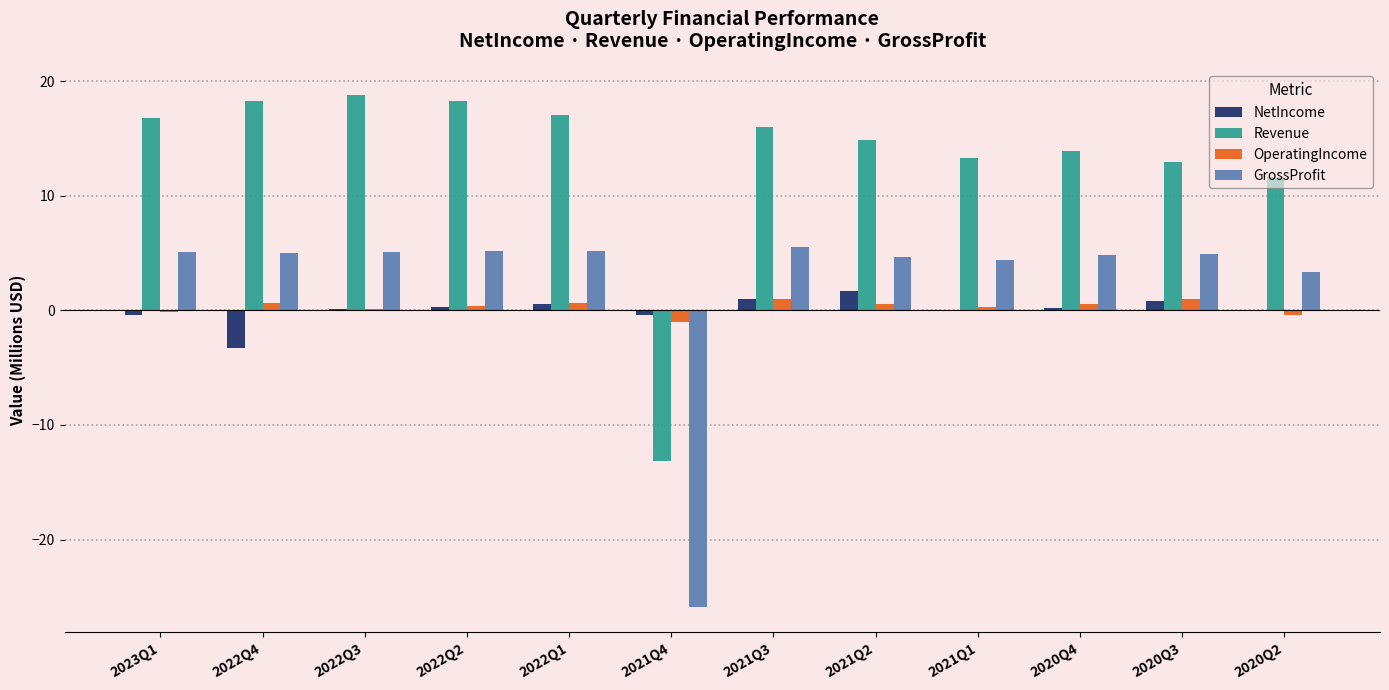

True or false: Revenue has a value of 13.9 at 2020Q4.

True